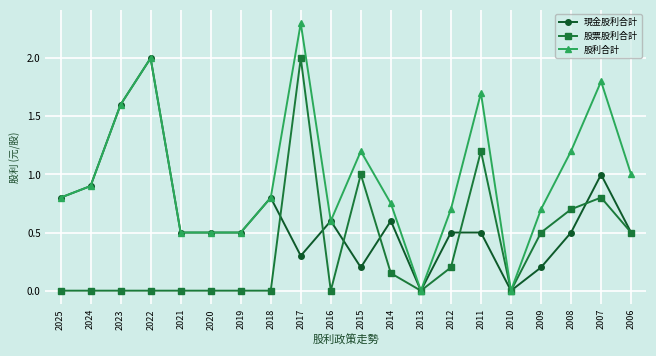

Where do 股票股利合計 and 現金股利合計 first cross each other?

2018 and 2017